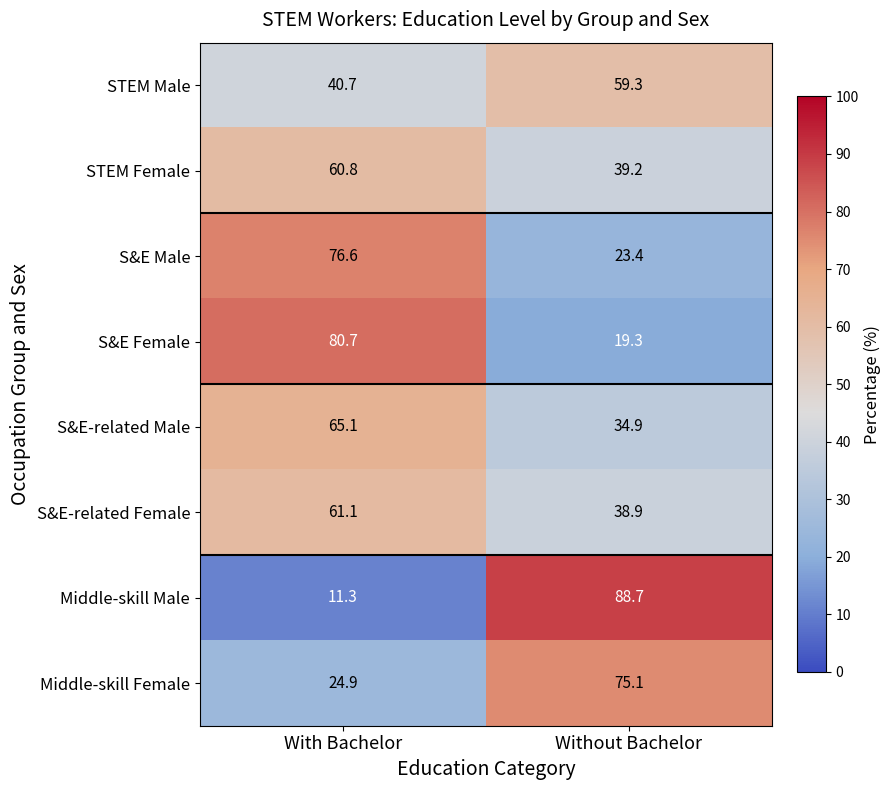

At which category does the chart reach its minimum across all series?

With Bachelor